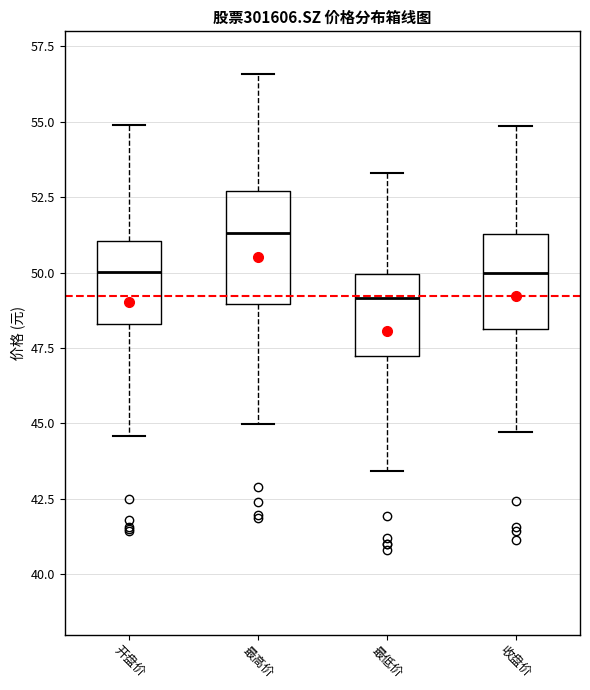

Which box's median line is the lowest?

最低价